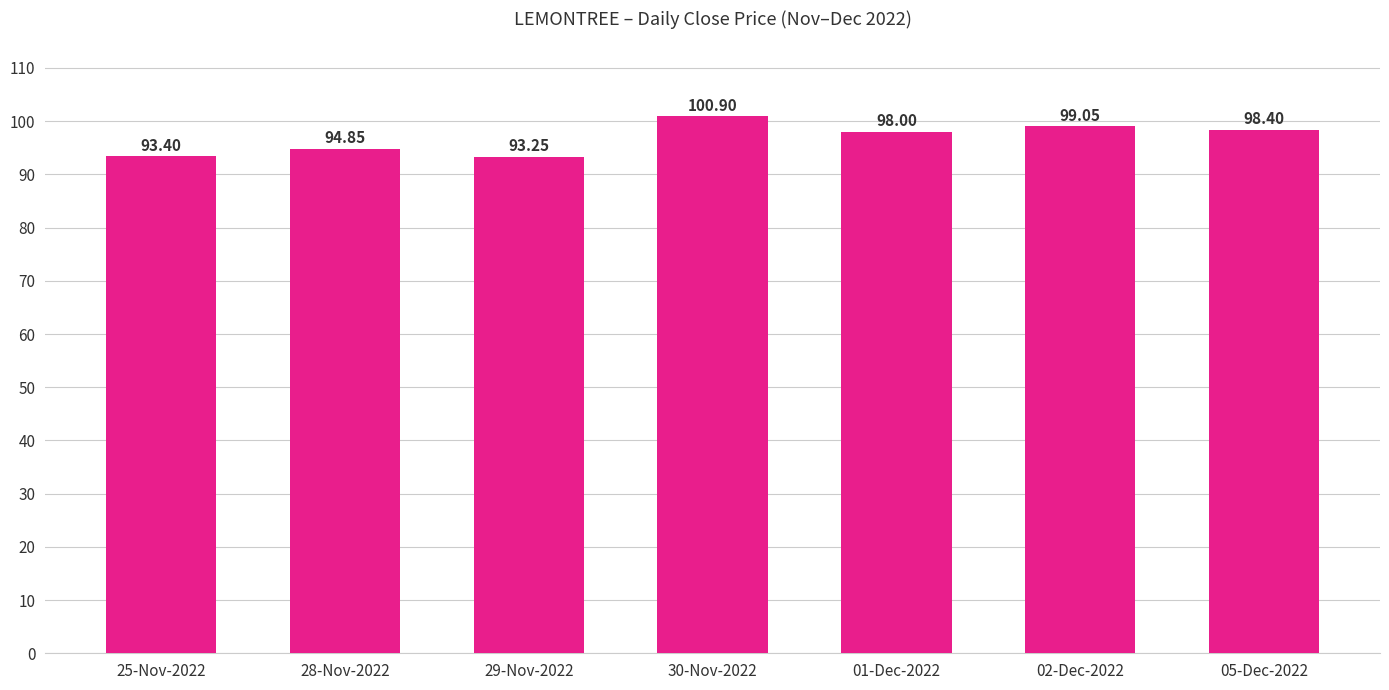

Which has a higher value, 28-Nov-2022 or 30-Nov-2022?

30-Nov-2022